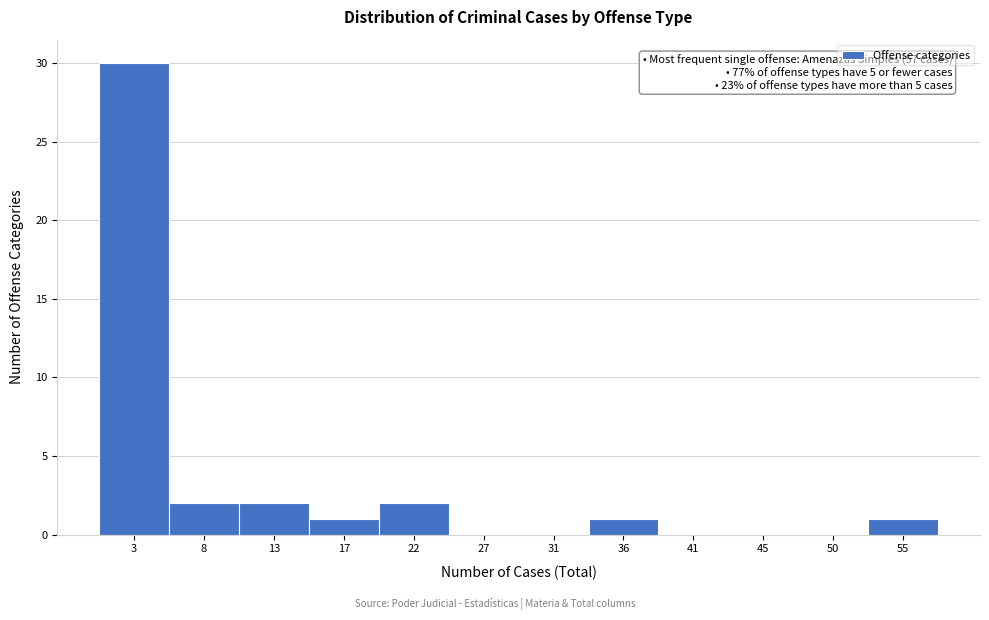

Over which range of the x-axis is the bar tallest?

1.0 to 5.5